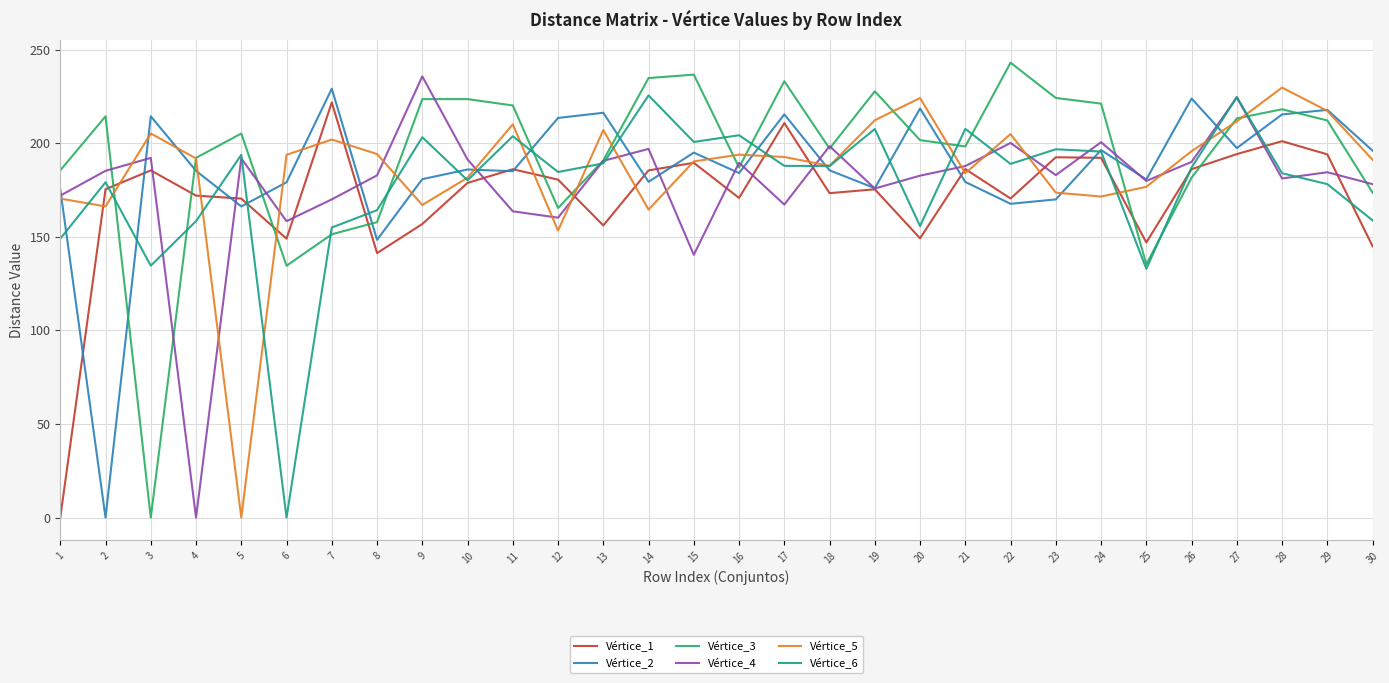

Where is Vértice_4 nearest to the value 117?

15